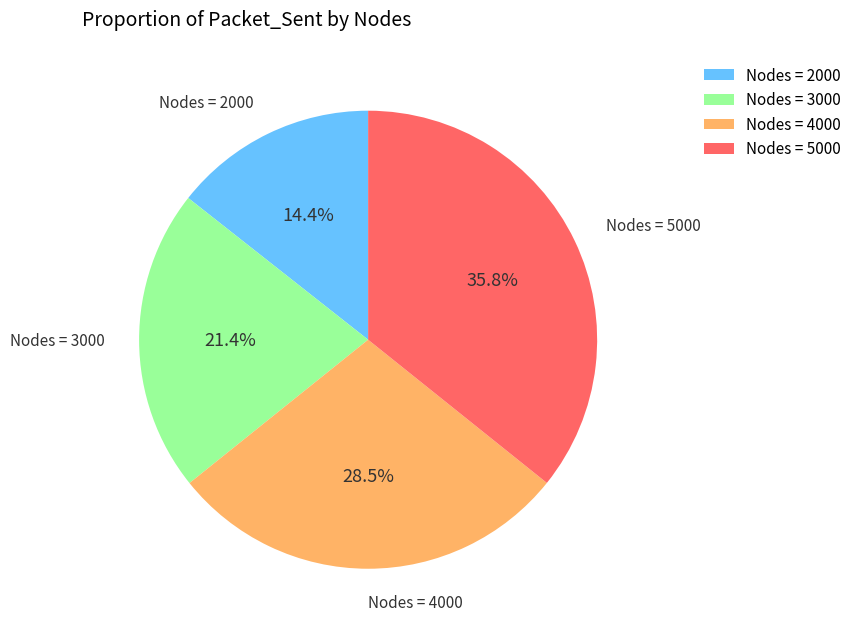

What percentage do Nodes = 5000 and Nodes = 4000 together represent?

64.2%